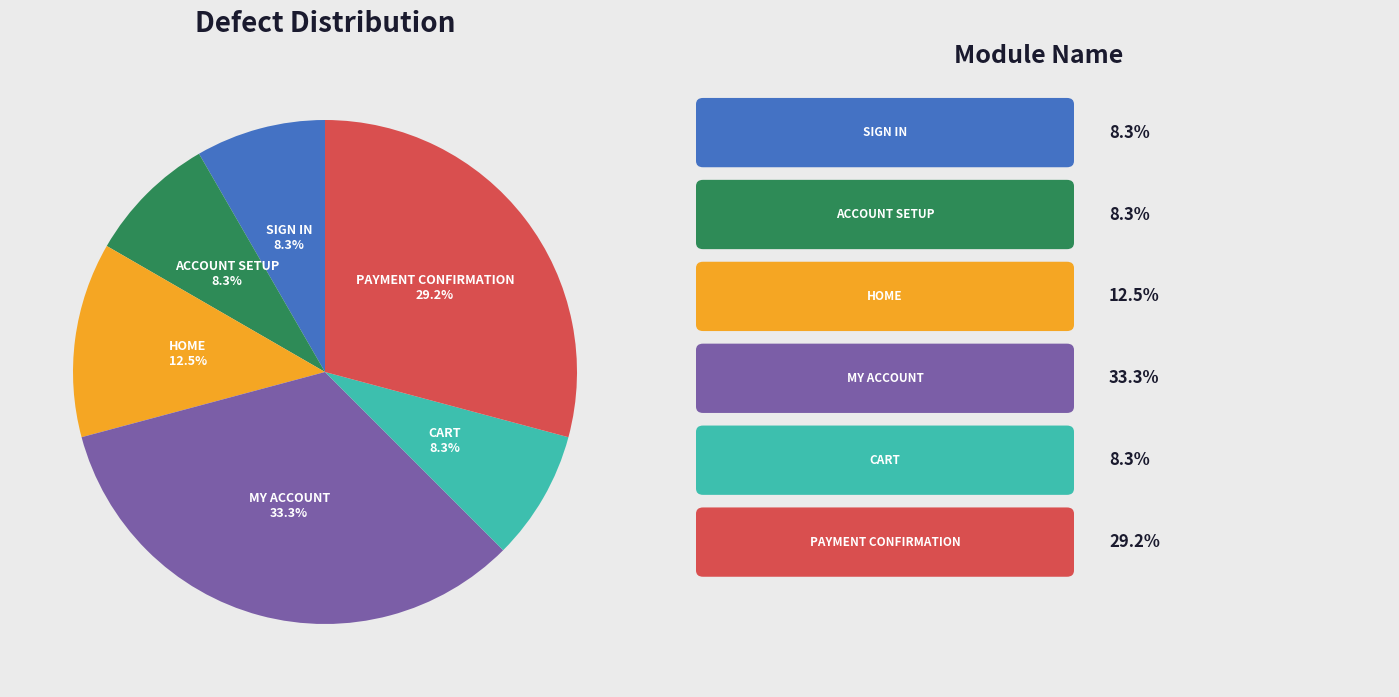

How many slices are in this pie chart?

6